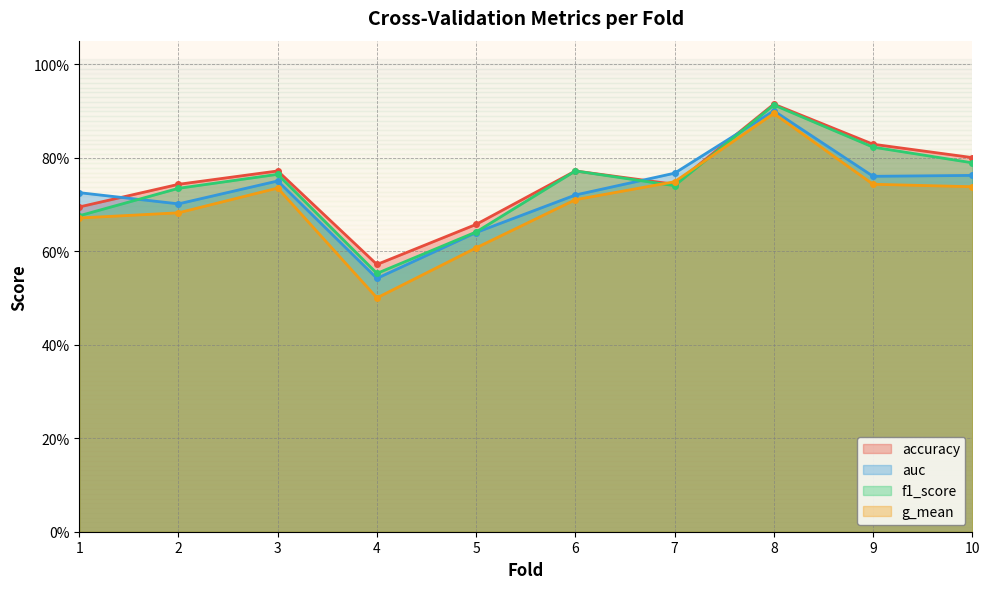

What is the difference between the second highest and minimum values in the accuracy series?

0.3